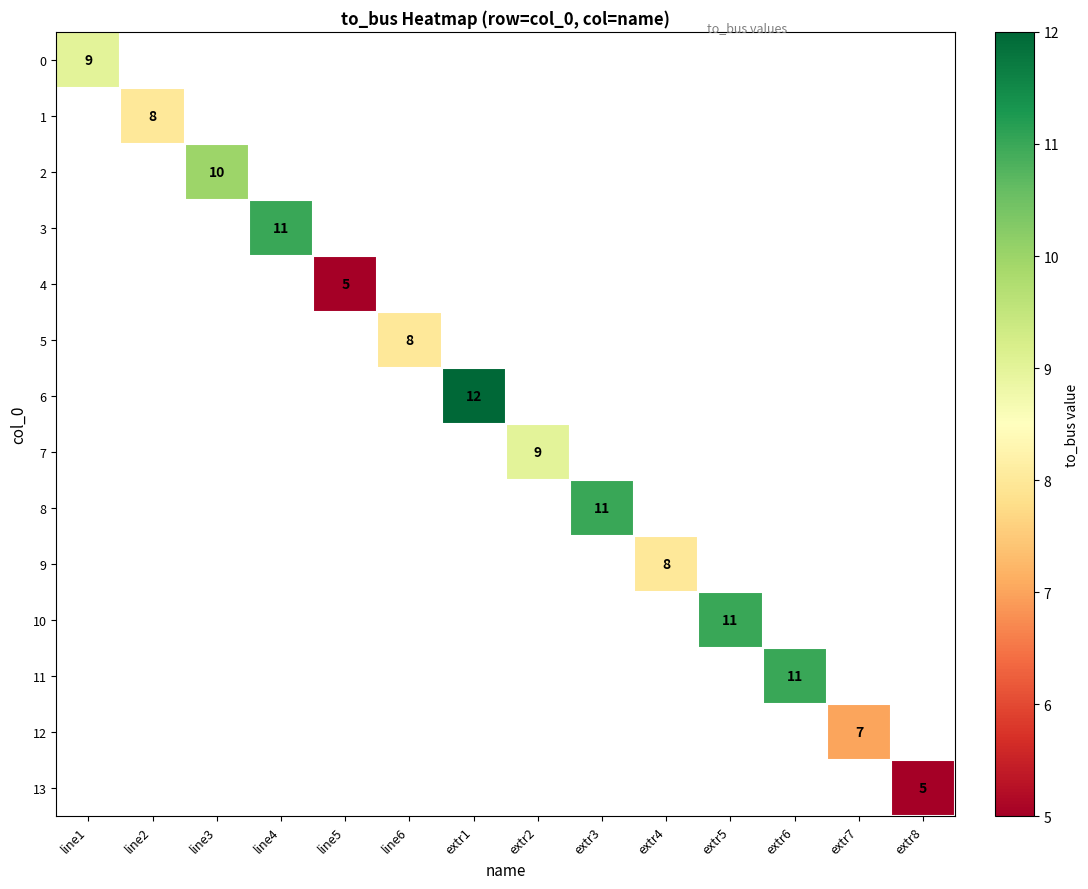

True or false: 0 has a value of 9 at line1.

True